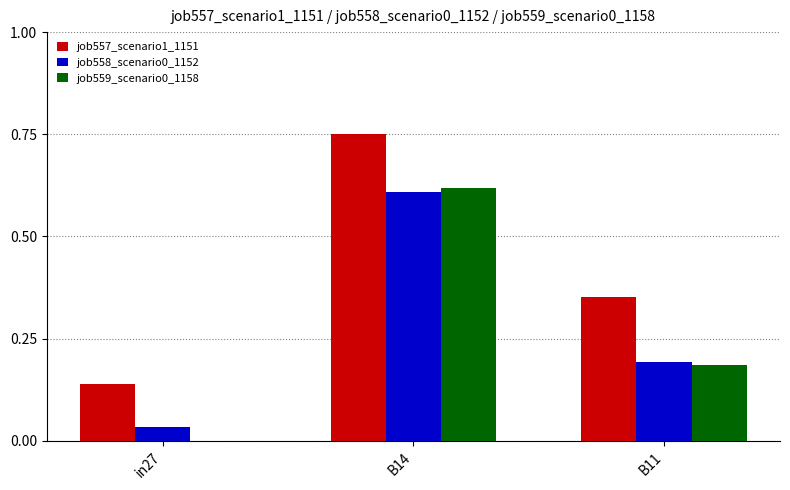

Is the value of job559_scenario0_1158 at in27 greater than the value of job558_scenario0_1152 at in27?

No